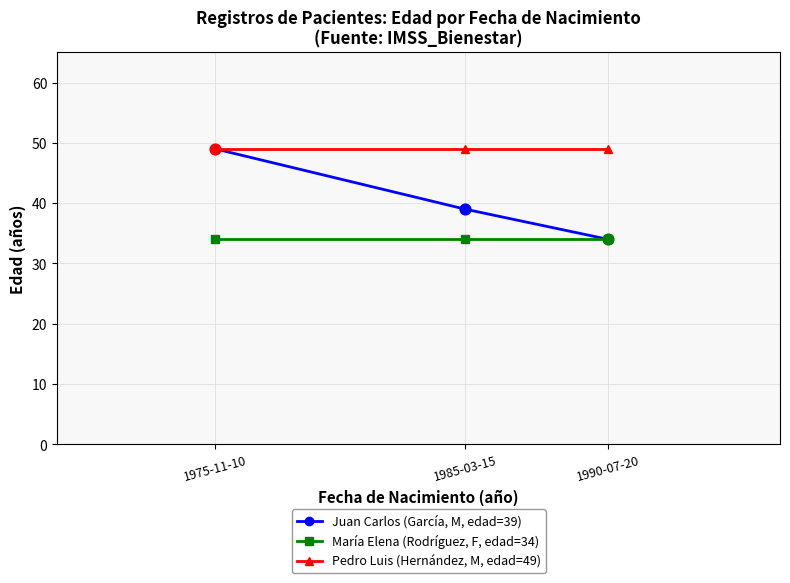

Is the value of Juan Carlos (García, M, edad=39) at 1975-11-10 greater than the value of María Elena (Rodríguez, F, edad=34) at 1975-11-10?

Yes